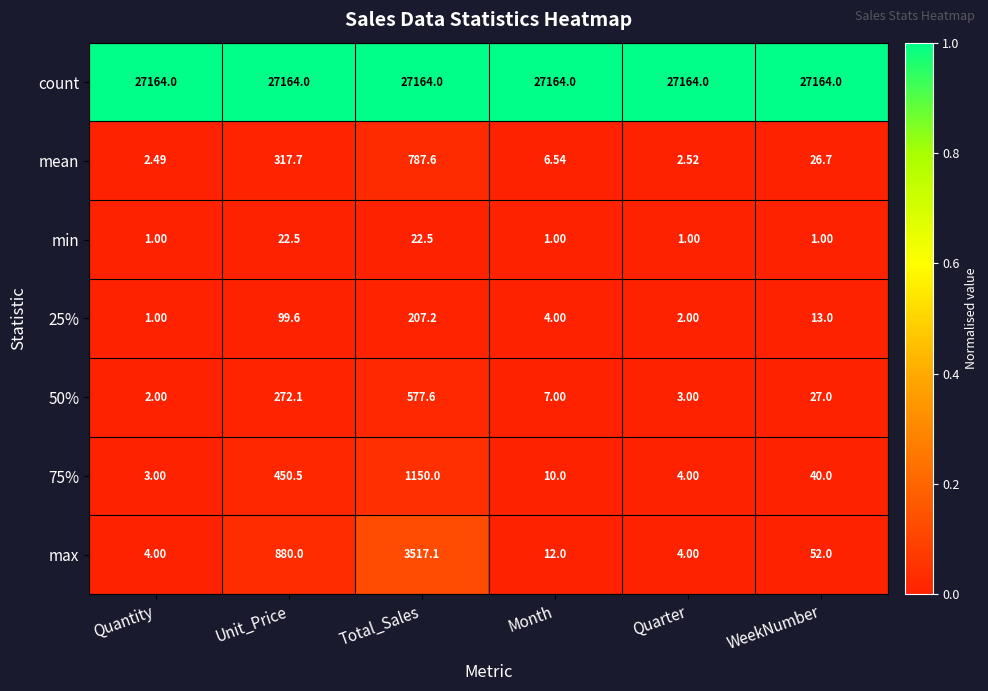

Which series changed the most between Unit_Price and WeekNumber?

max